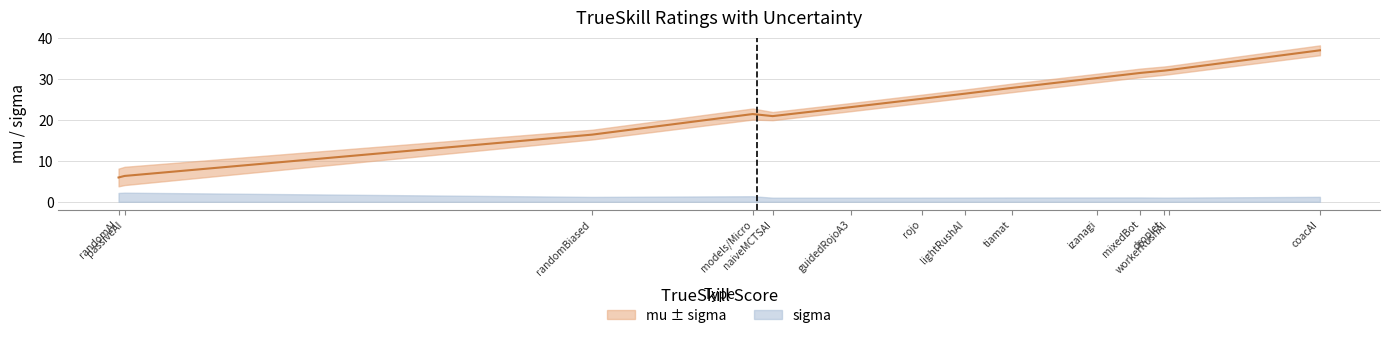

Where is the first local minimum?

naiveMCTSAI